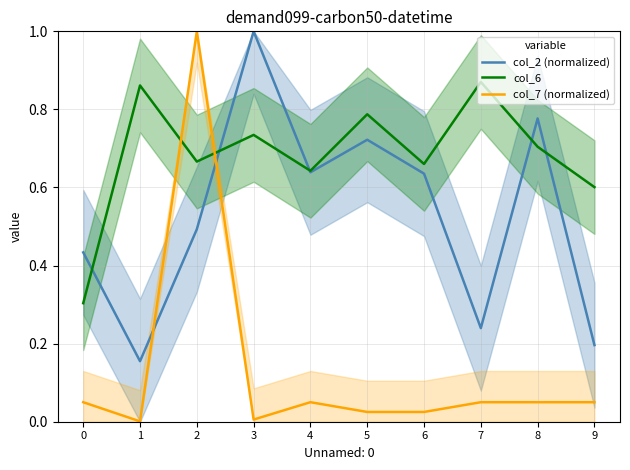

Does the chart display data point markers on the line(s)?

No